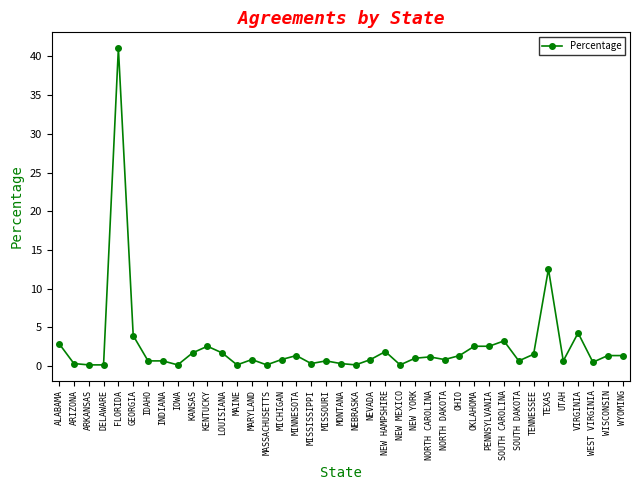

True or false: the data has more than 0 interior local peaks.

True